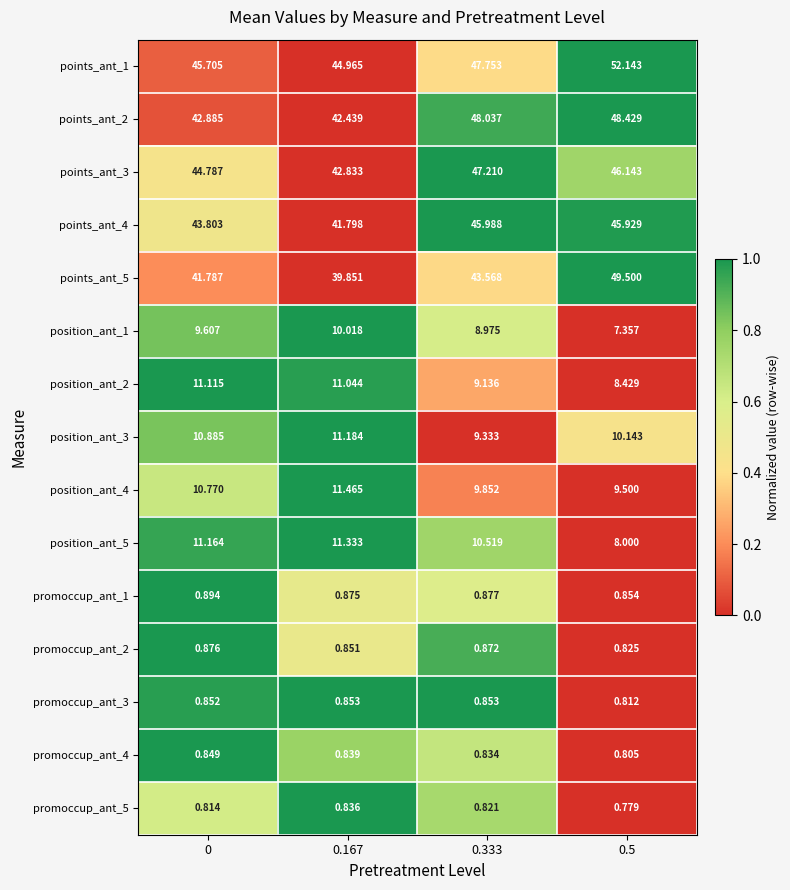

What is the greatest value displayed?

52.1